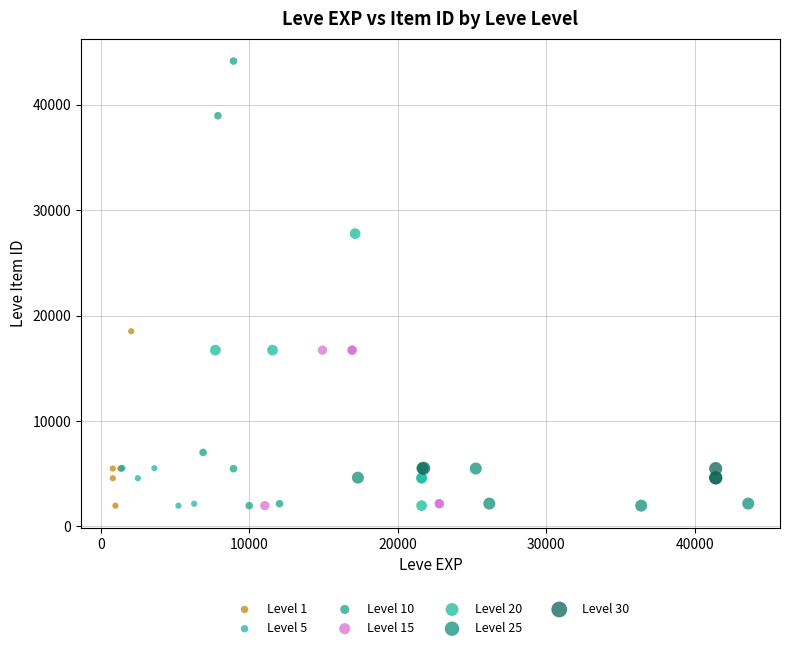

Which series reaches the maximum Y coordinate?

Level 10